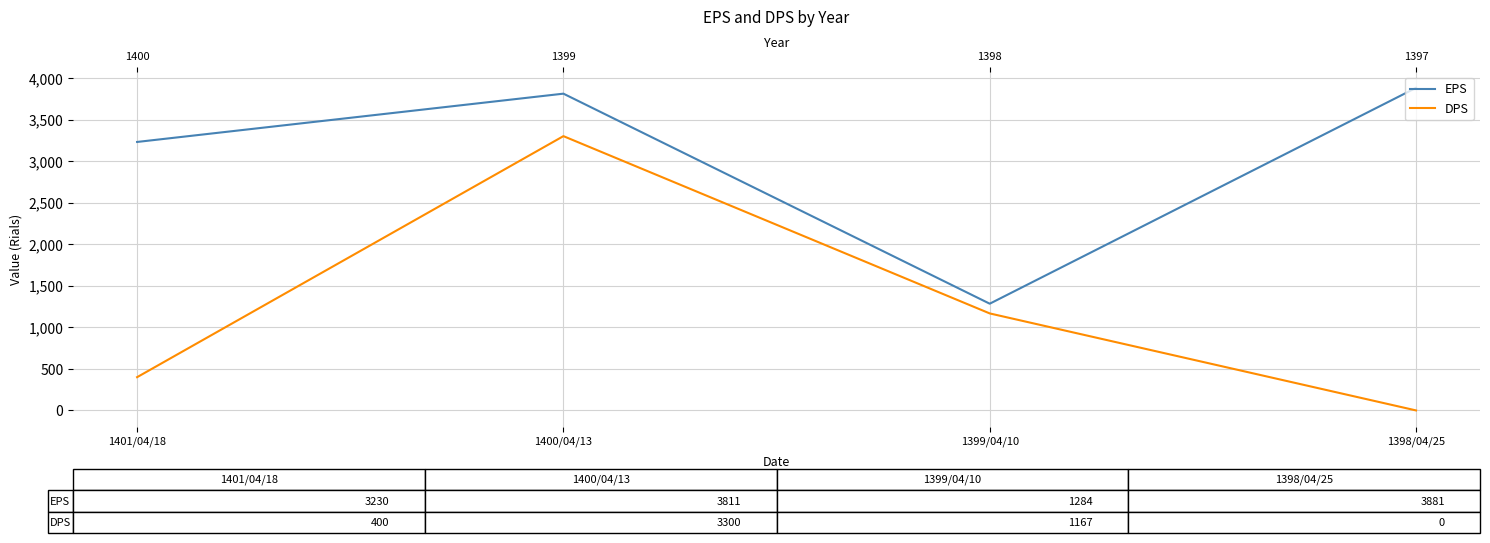

How many values in DPS are above zero?

3